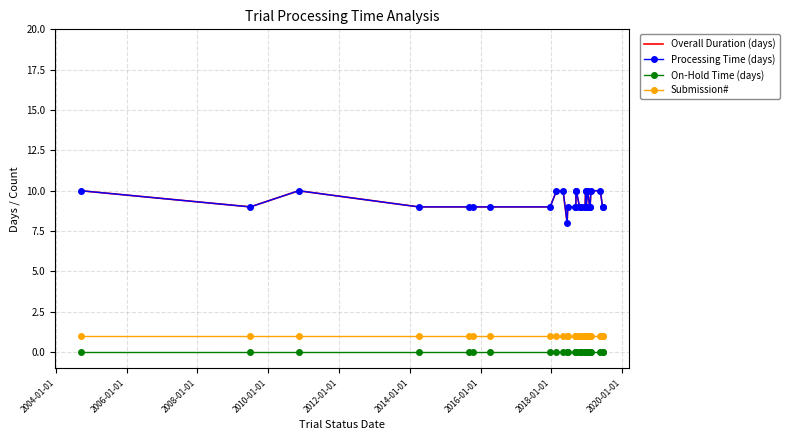

What is the difference between the maximum and minimum values in the Processing Time (days) series?

2